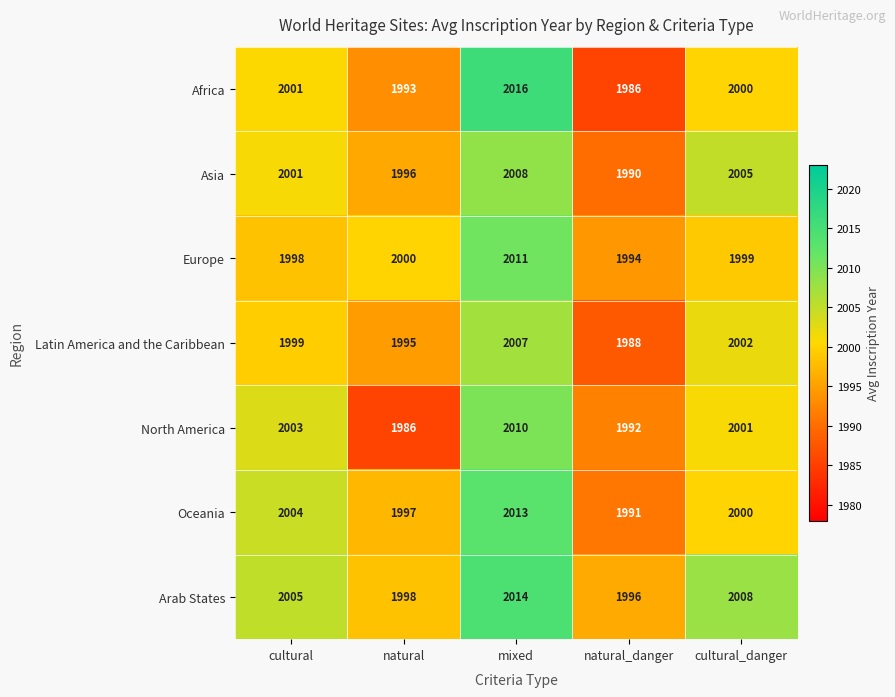

Is the value of Asia at natural_danger greater than the value of Europe at natural_danger?

No